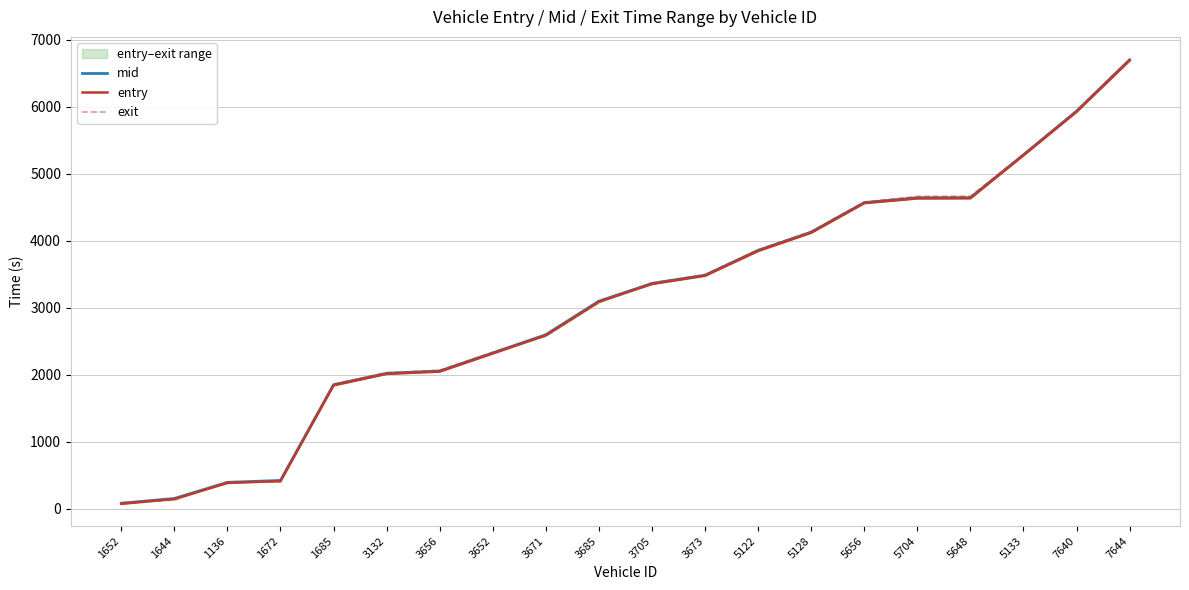

What is the label of the 9th point from the left?

3671